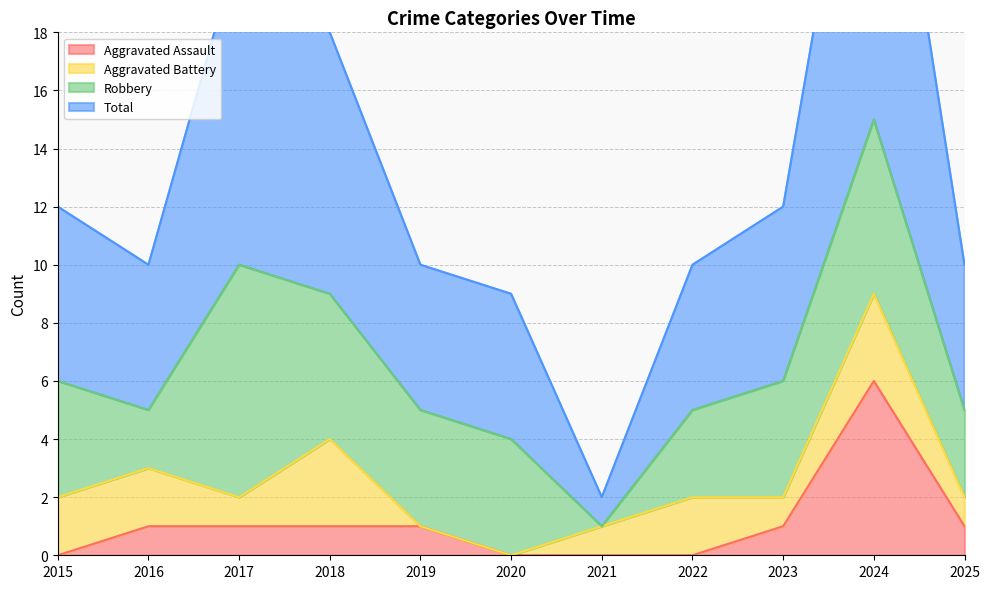

Is the value of Total at 2017 greater than the value of Aggravated Assault at 2023?

Yes